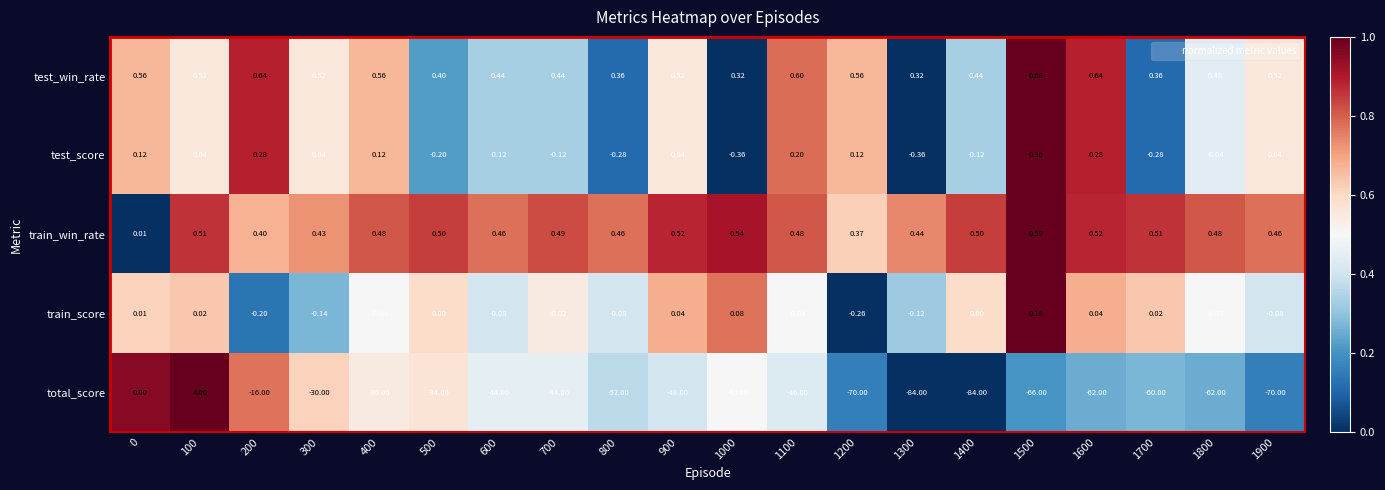

Rank the series at 1200 from lowest to highest value.

total_score, train_score, test_score, train_win_rate, test_win_rate